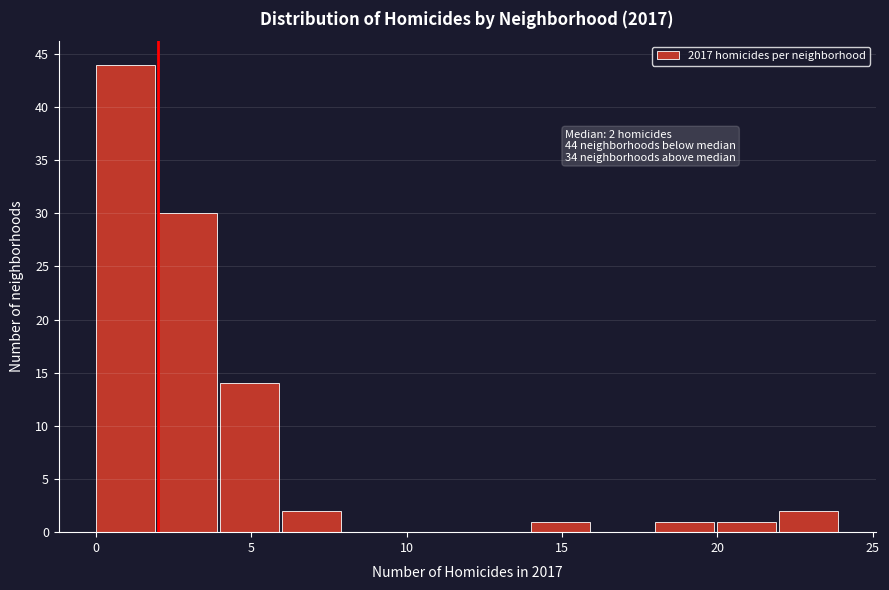

Which range on the x-axis has the tallest bar?

0 to 2